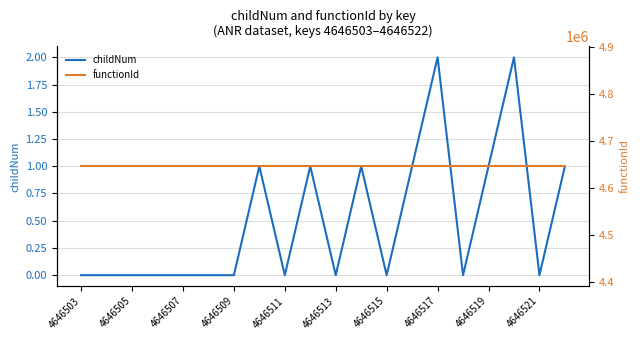

True or false: childNum has a value of 0 at 4646513.

True